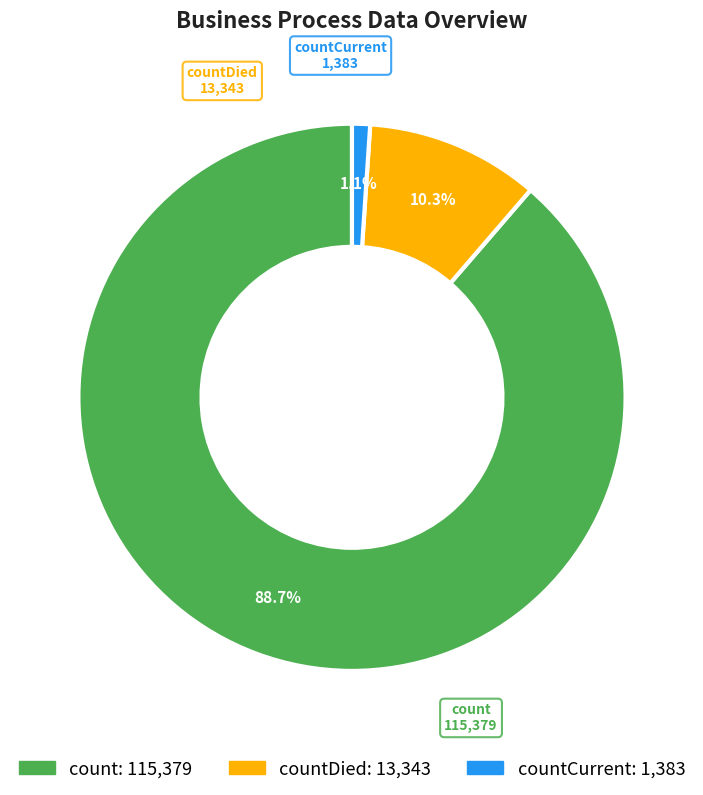

Does any single category account for the majority?

Yes